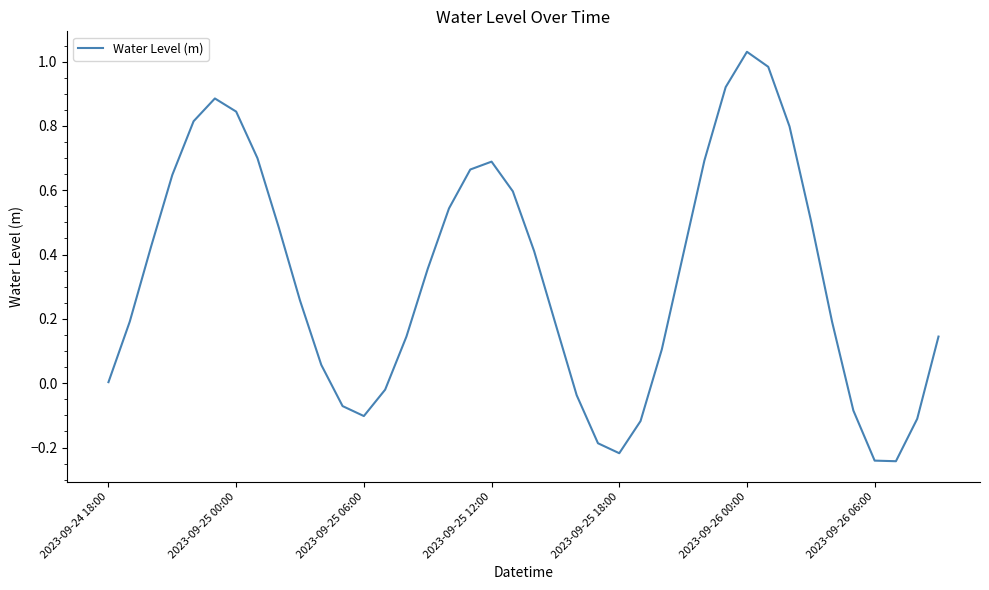

At which category does the chart reach its peak across all series?

2023-09-26 00:00